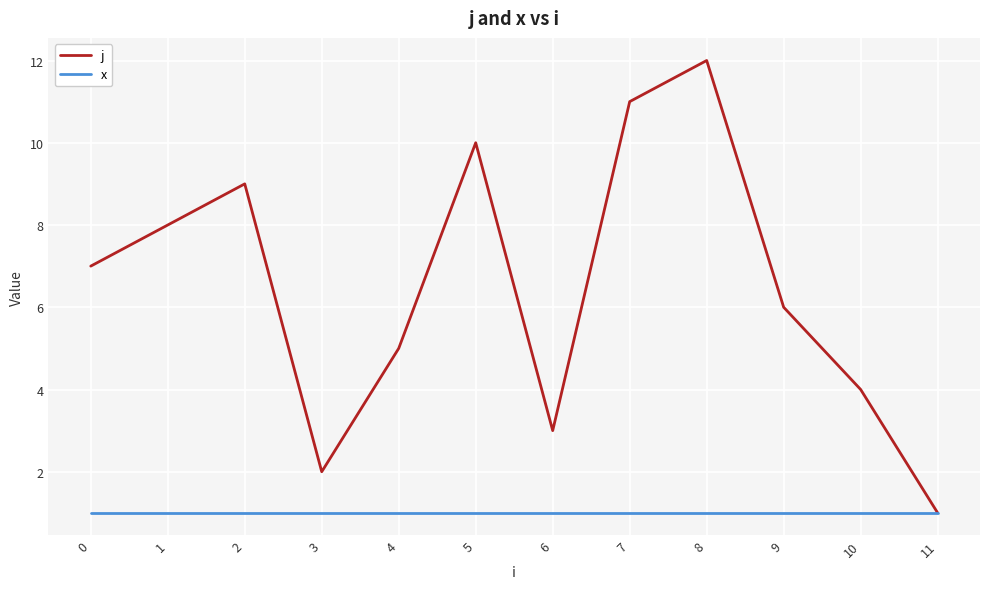

How many series are shown in this chart?

2